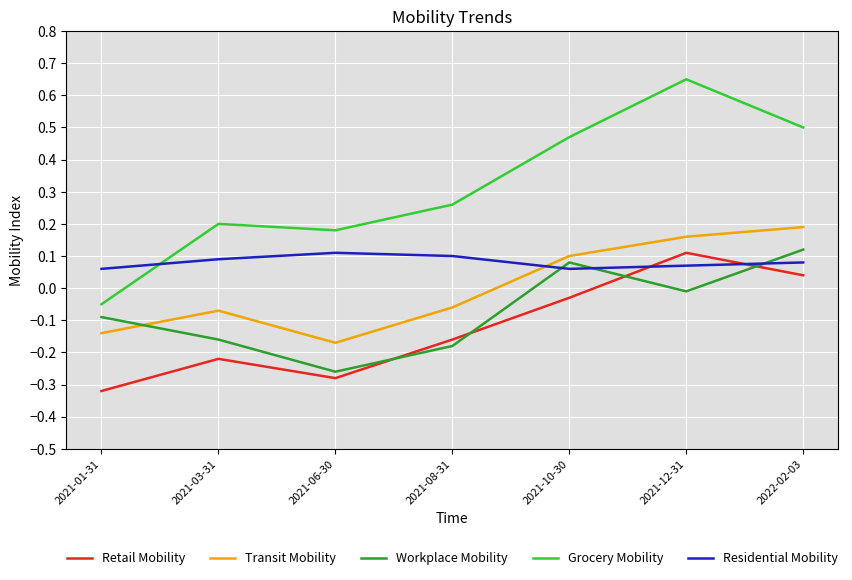

What is the spread (max minus min) of values at 2021-08-31?

0.4